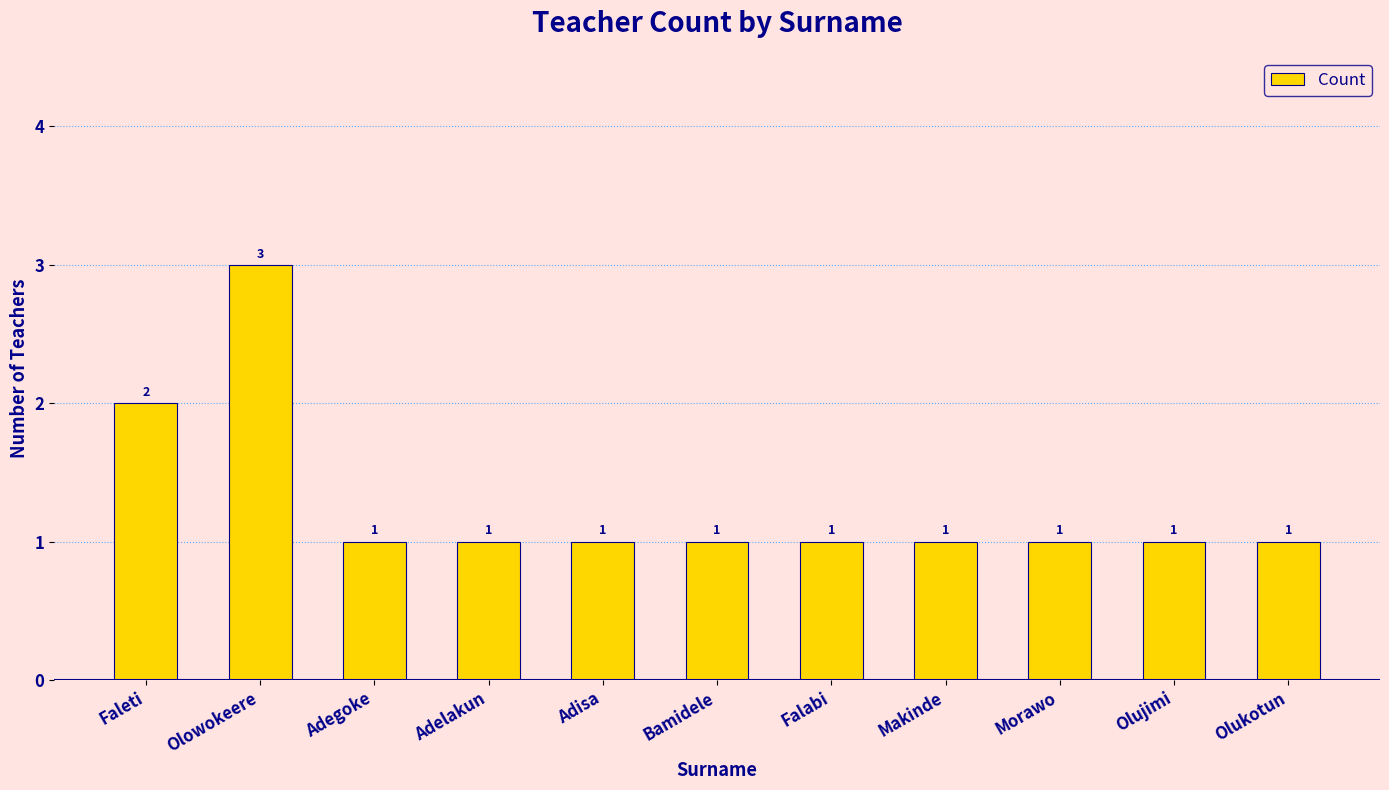

Count the values in the range 1 to 2.

10